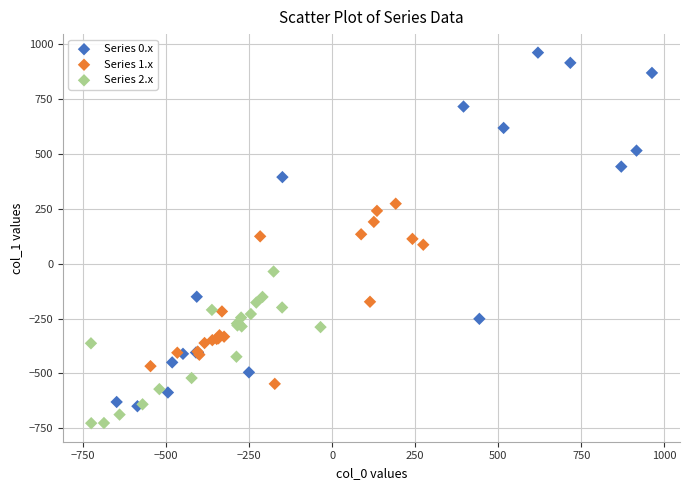

Which series has the largest Y range (max minus min)?

Series 0.x